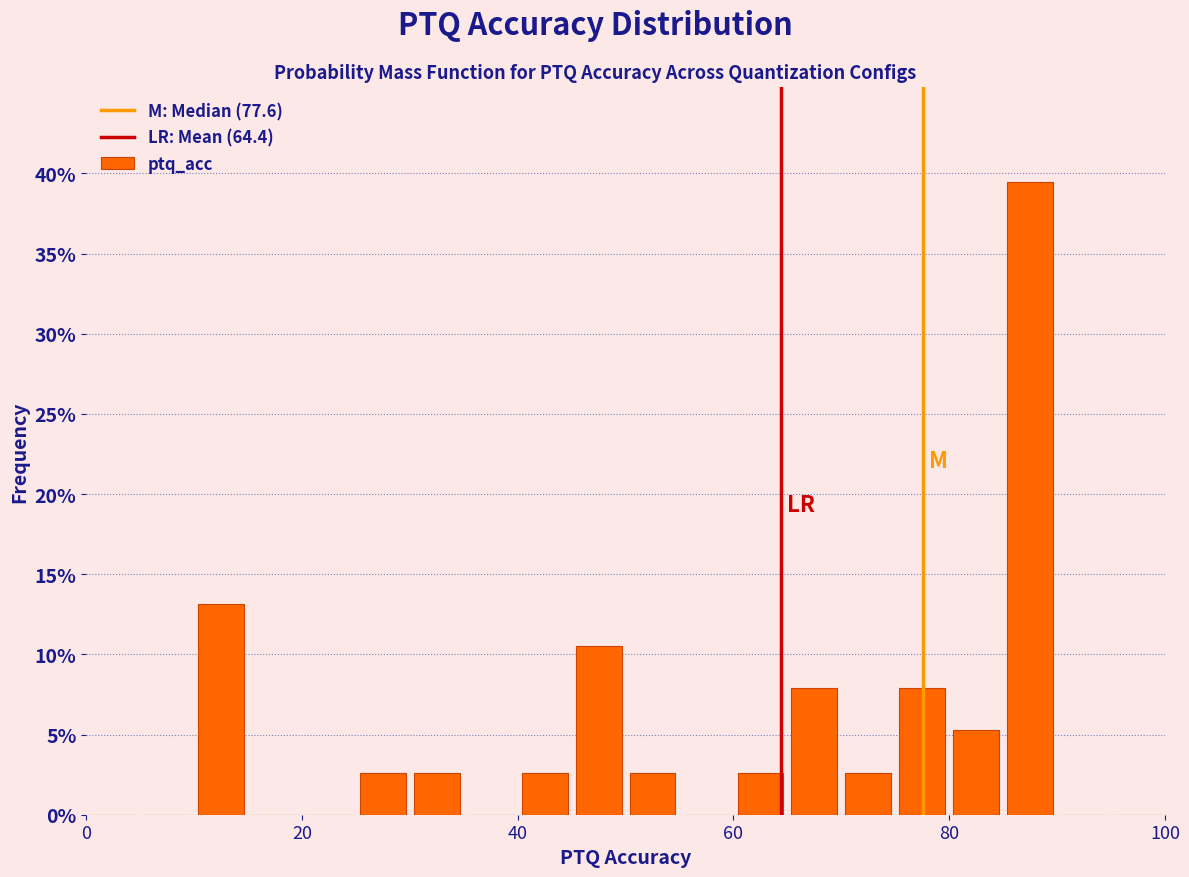

Around what value on the x-axis is the tallest bar? Give the approximate position of its centre, as read against the axis.

88